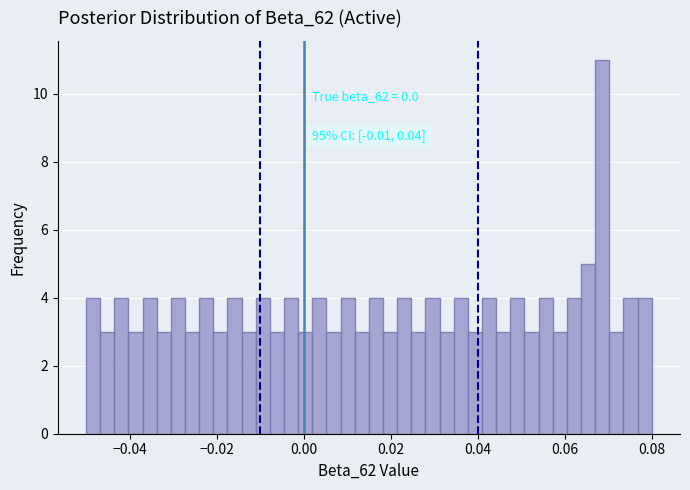

Read against the x-axis, roughly where is the centre of the tallest bar?

0.068